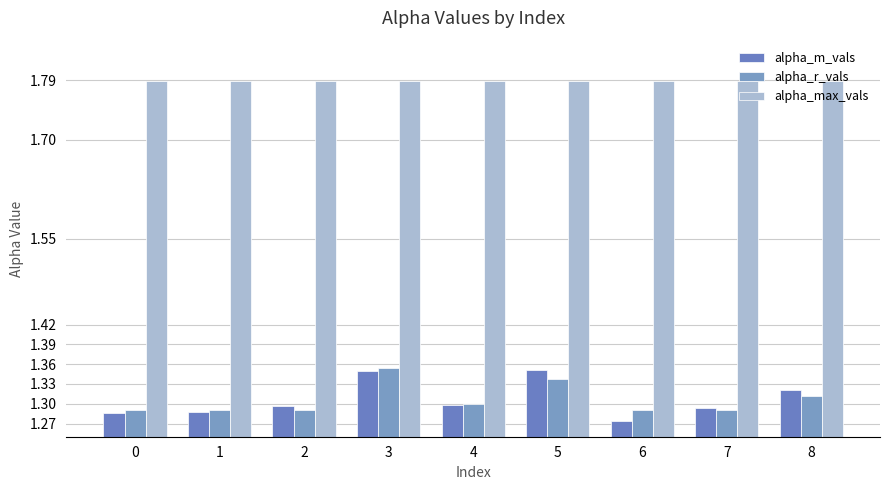

What are all the series names shown in the legend?

alpha_m_vals, alpha_r_vals, alpha_max_vals